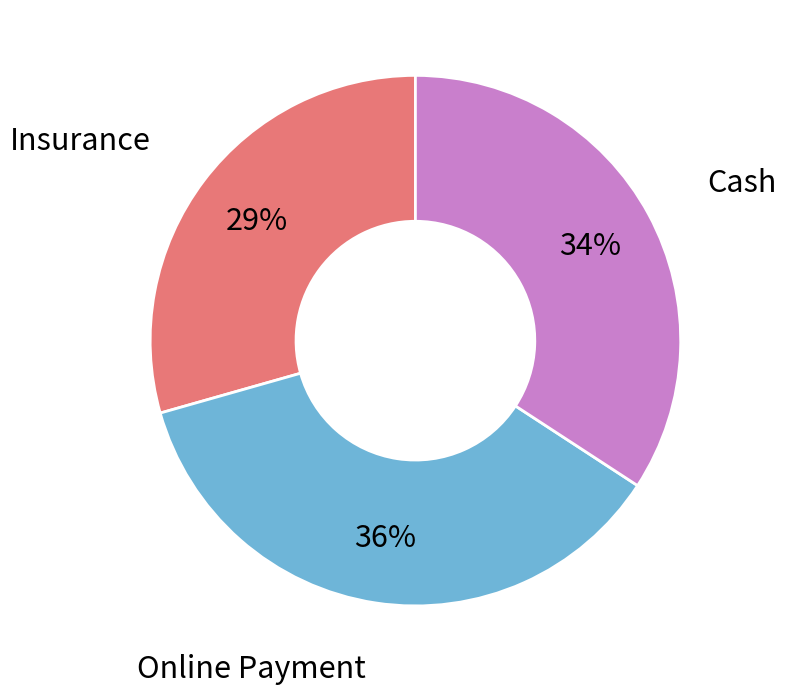

Count the number of slices in the pie.

3